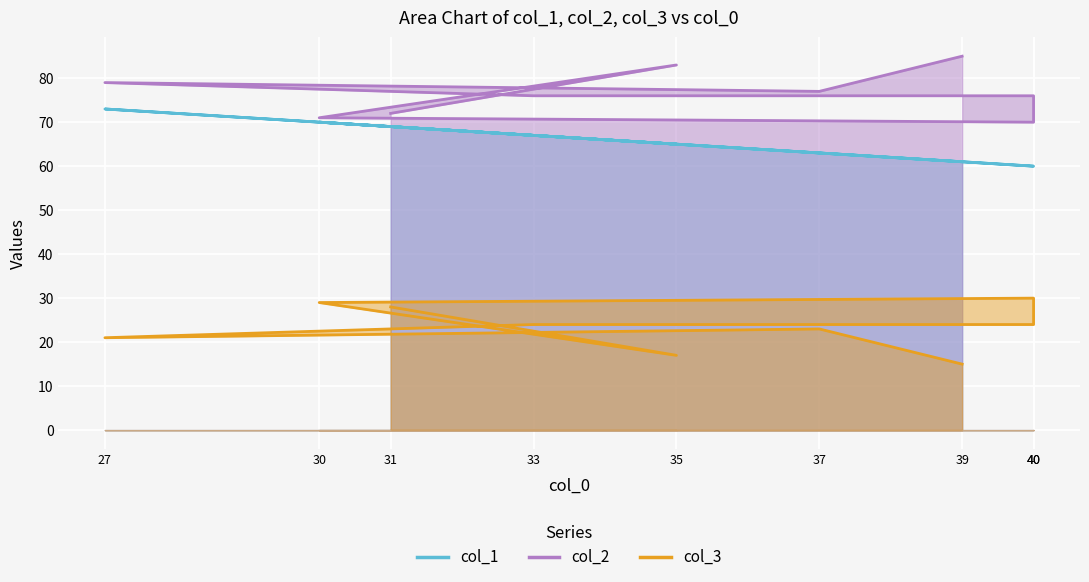

Reading right to left, what are all the values shown in this chart?

col_1: 61	63	73	67	60	60	70	65	69
col_2: 85	77	79	76	76	70	71	83	72
col_3: 15	23	21	24	24	30	29	17	28